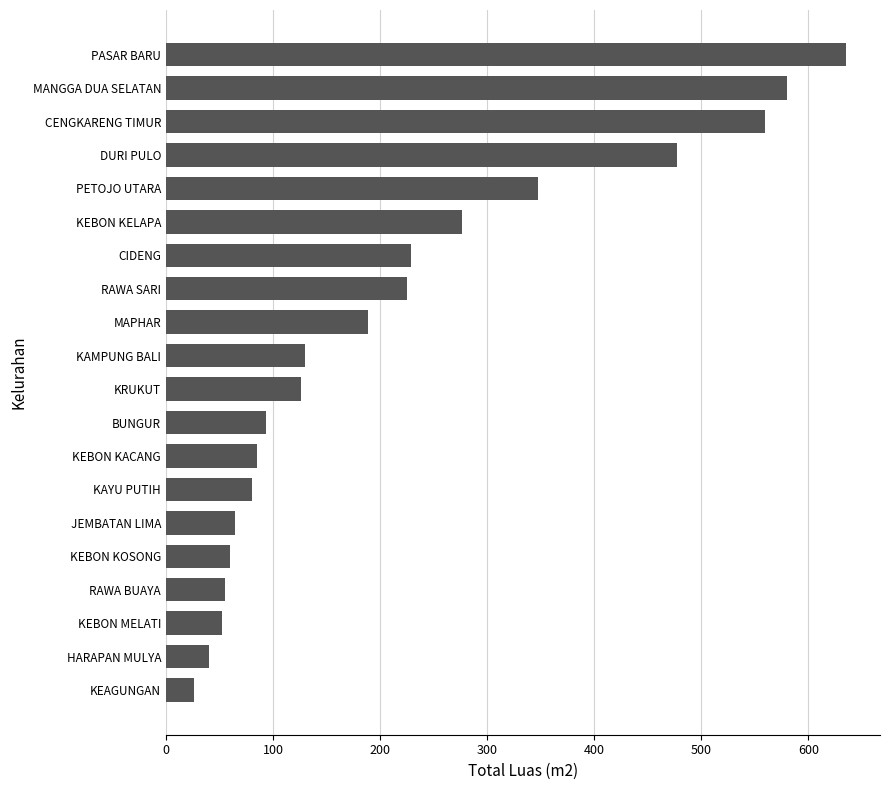

What is the label of the 19th bar from the top?

HARAPAN MULYA